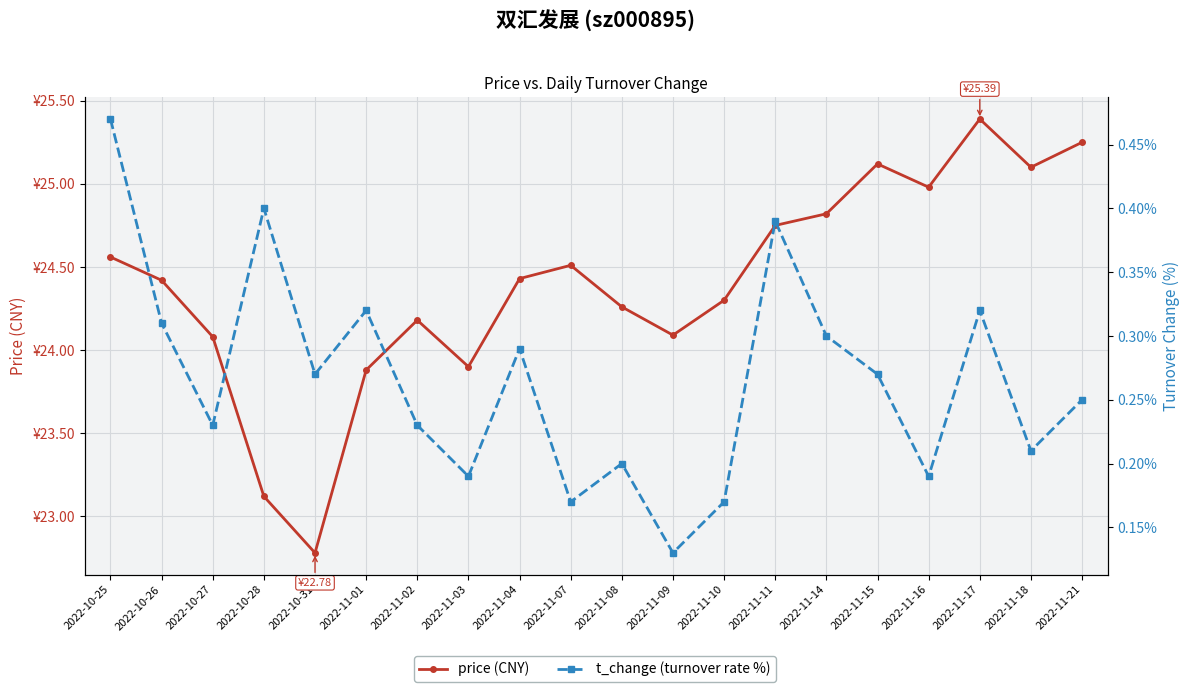

Where is the first local minimum for price (CNY)?

2022-10-31